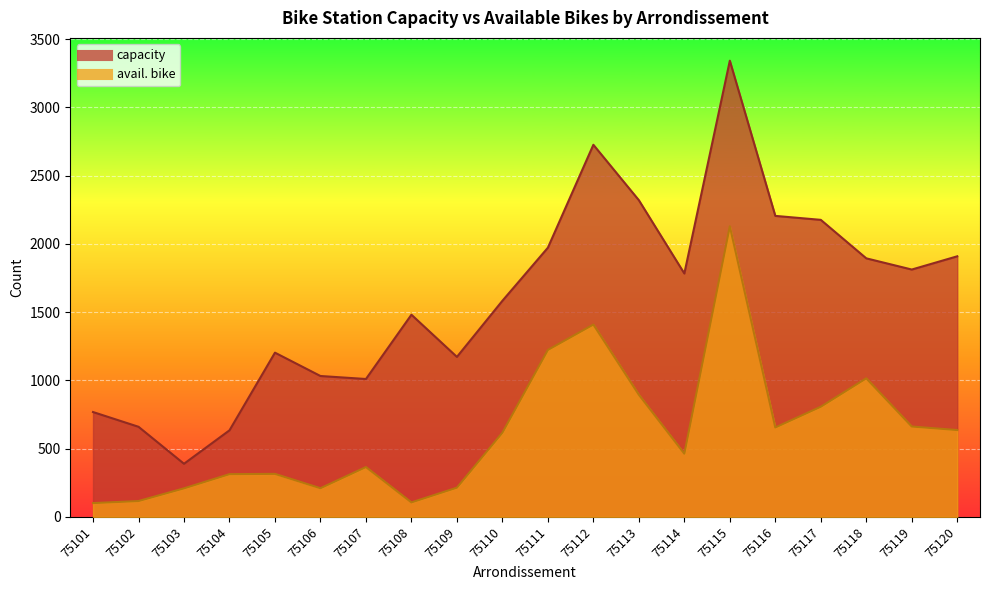

How many lines are shown in the chart?

2